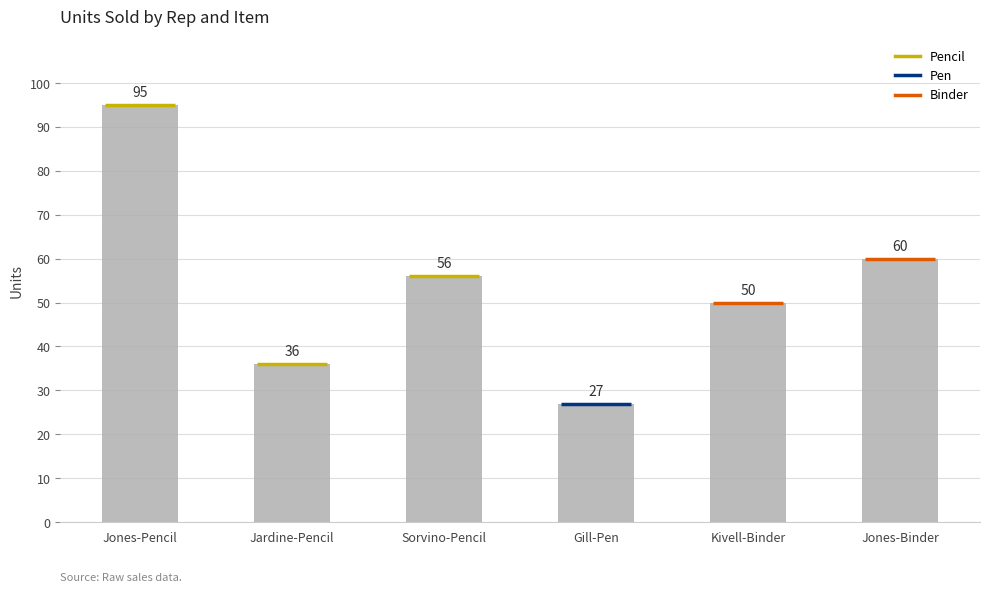

Which label corresponds to the largest value in the chart?

Jones-Pencil